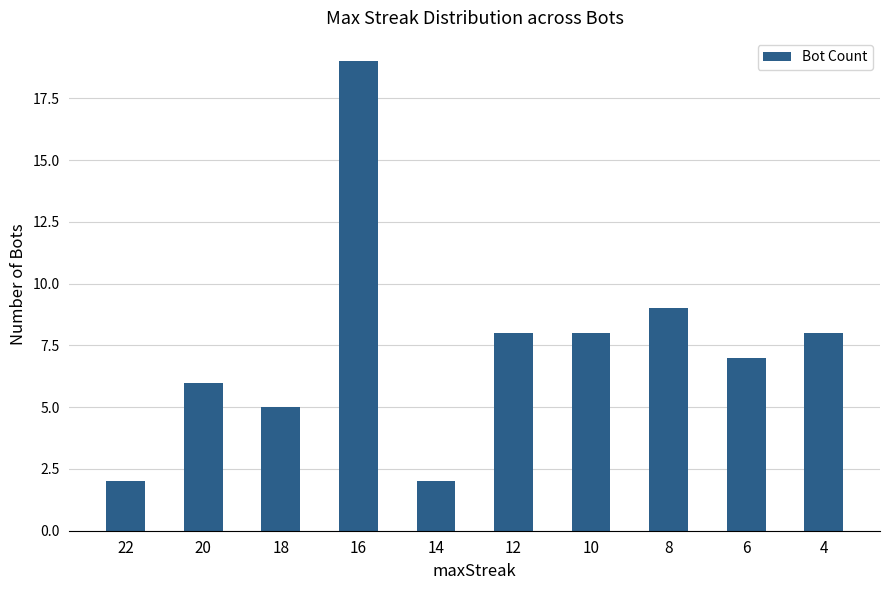

Is it true that the value at 8 is 9?

True